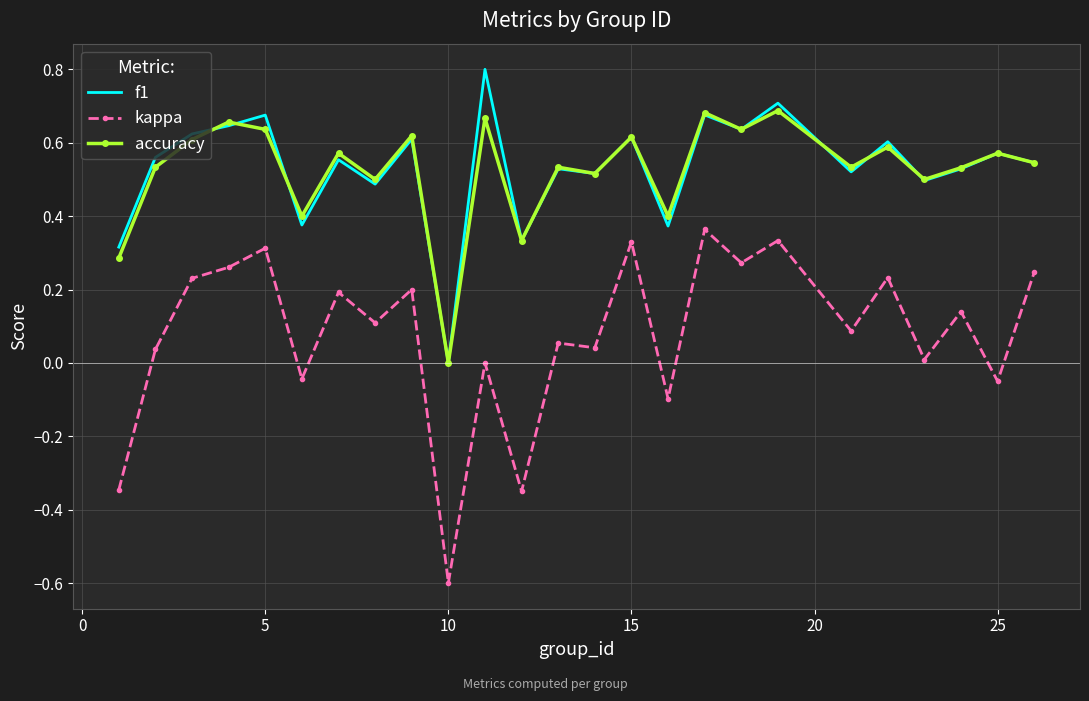

What is the smallest value displayed?

-0.6